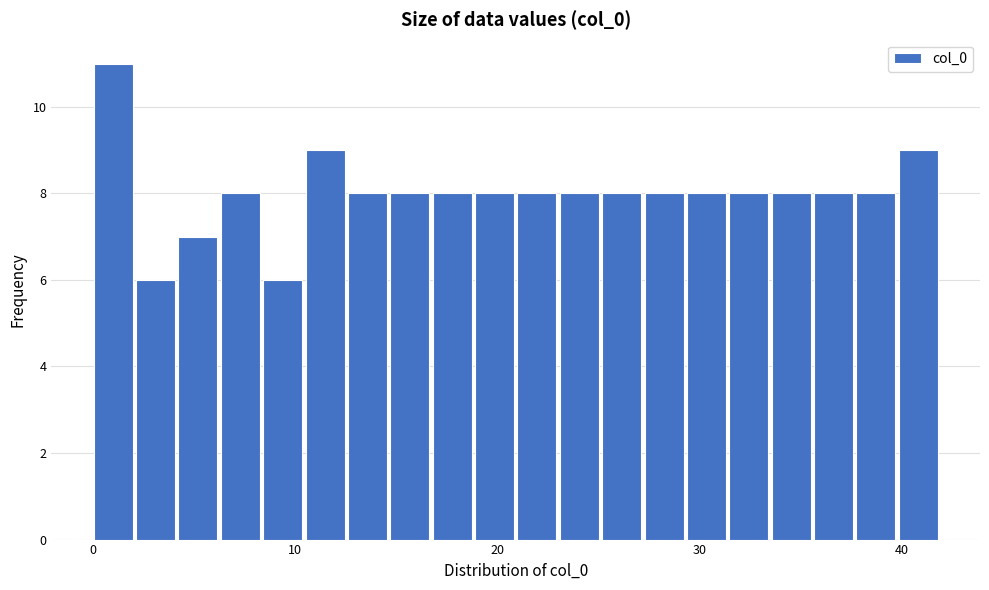

Read against the x-axis, roughly where is the centre of the tallest bar?

1